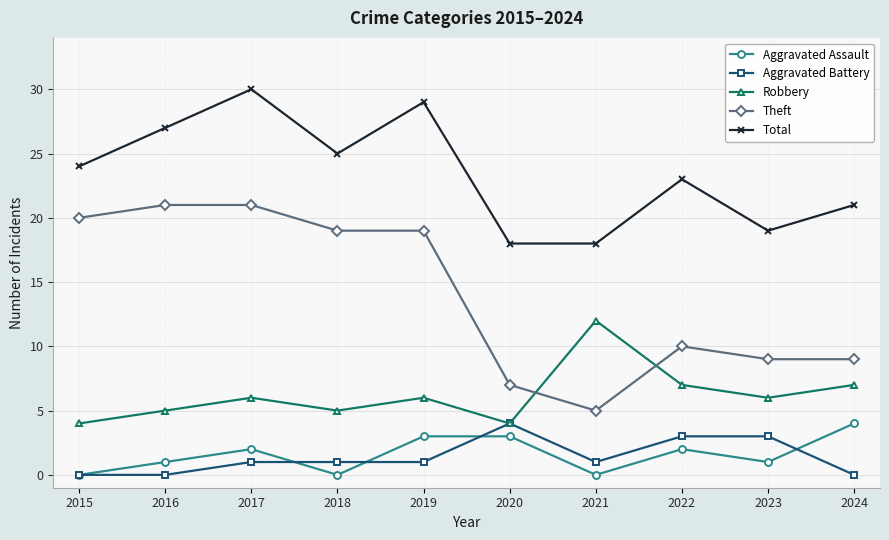

At which category does Total reach its first local peak?

2017